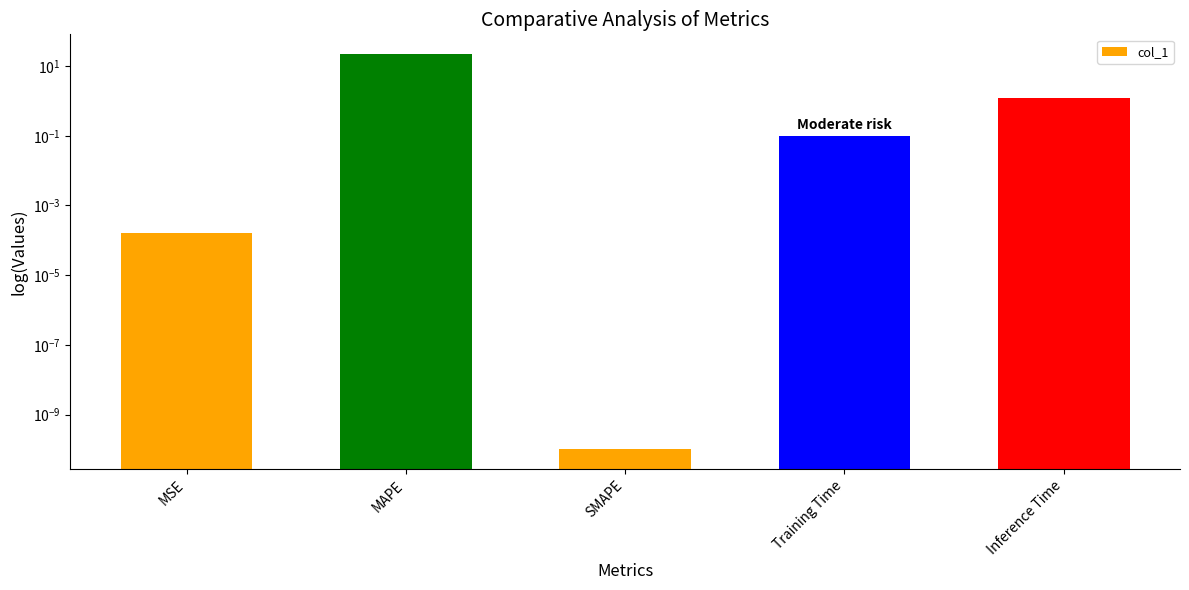

Between Training Time and Inference Time, which is larger?

Inference Time